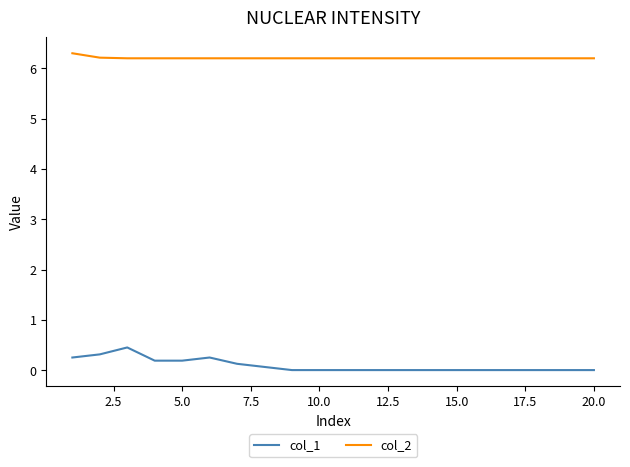

List the series in order of their peak value, highest first.

col_2, col_1